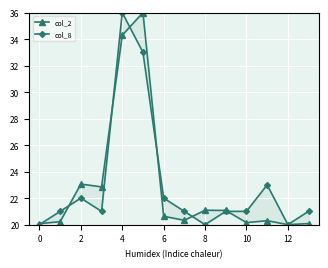

Which series ends up on top after the final intersection of col_2 and col_8?

col_8